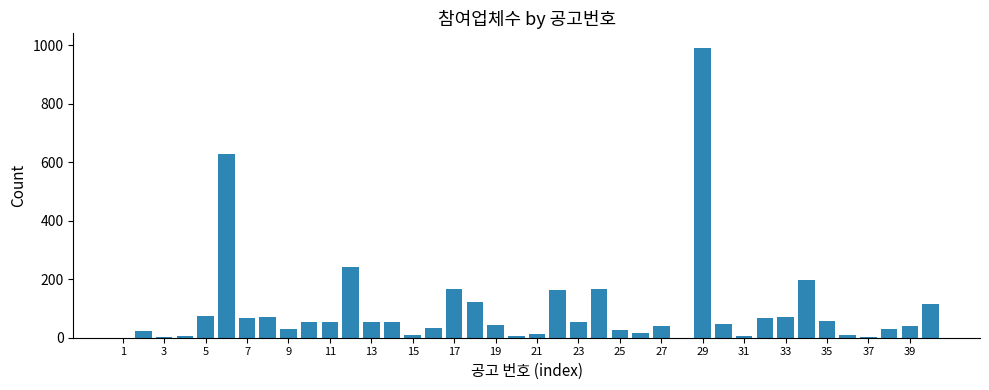

What is the maximum value shown in the chart?

992